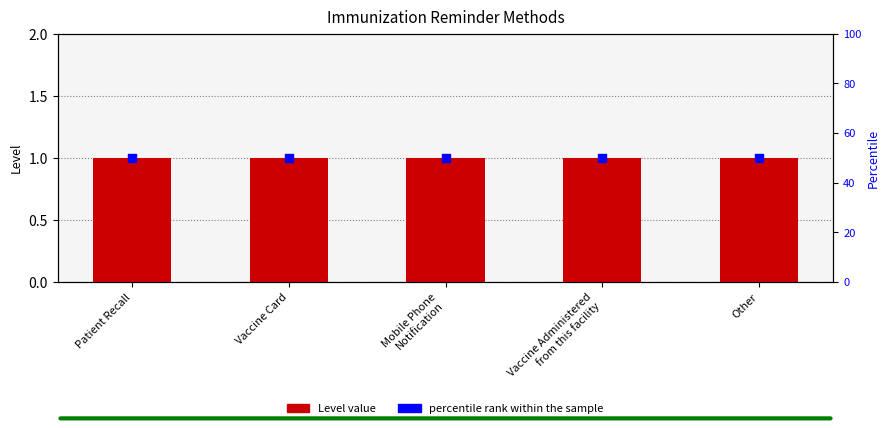

At how many categories does at least one series exceed 19?

5